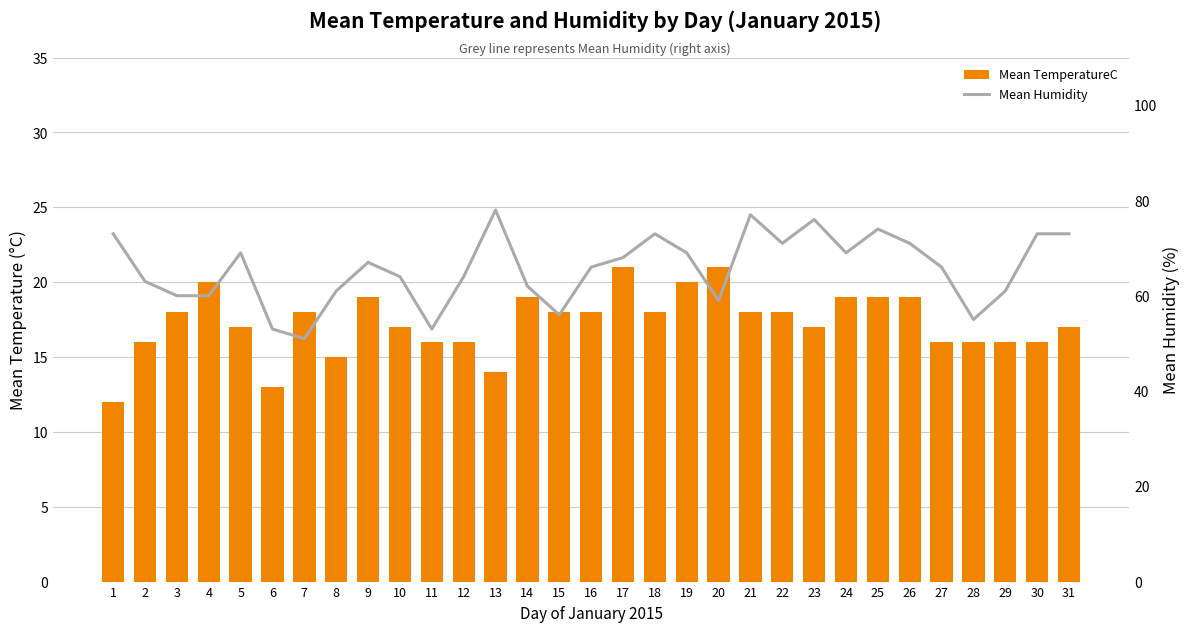

True or false: Mean Humidity has a value of 95 at 27.

False